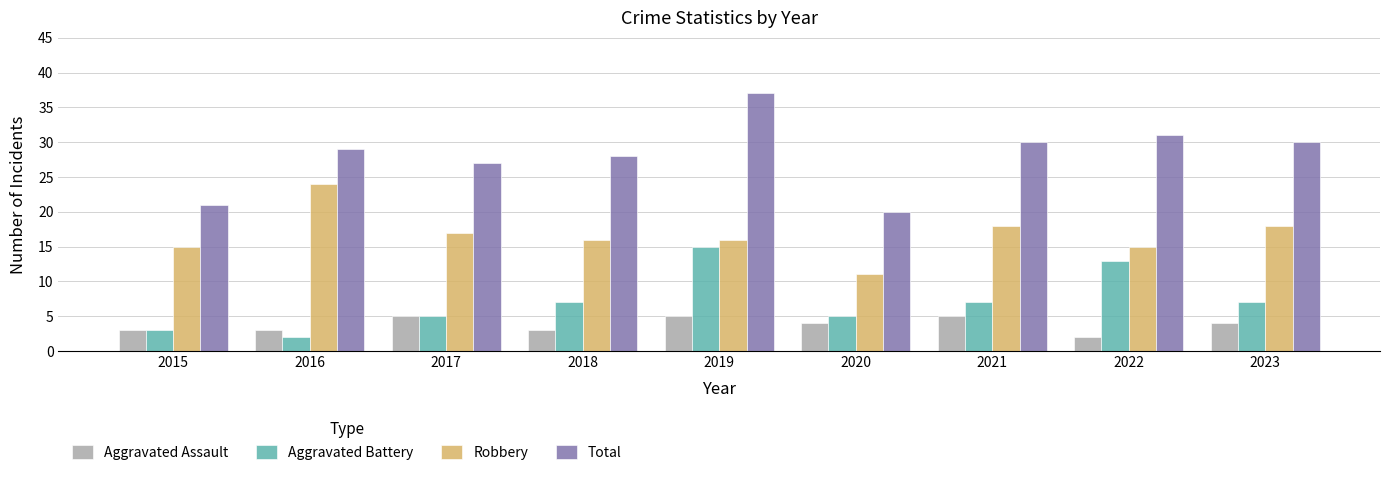

Reading left to right, extract all data points from this chart.

Aggravated Assault: 3	3	5	3	5	4	5	2	4
Aggravated Battery: 3	2	5	7	15	5	7	13	7
Robbery: 15	24	17	16	16	11	18	15	18
Total: 21	29	27	28	37	20	30	31	30